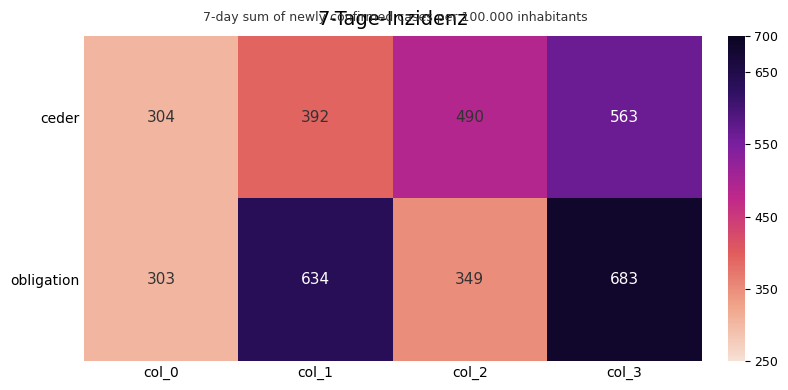

Reading left to right, transcribe all the data shown in this chart.

ceder: col_0=304	col_1=392	col_2=490	col_3=563
obligation: col_0=303	col_1=634	col_2=349	col_3=683